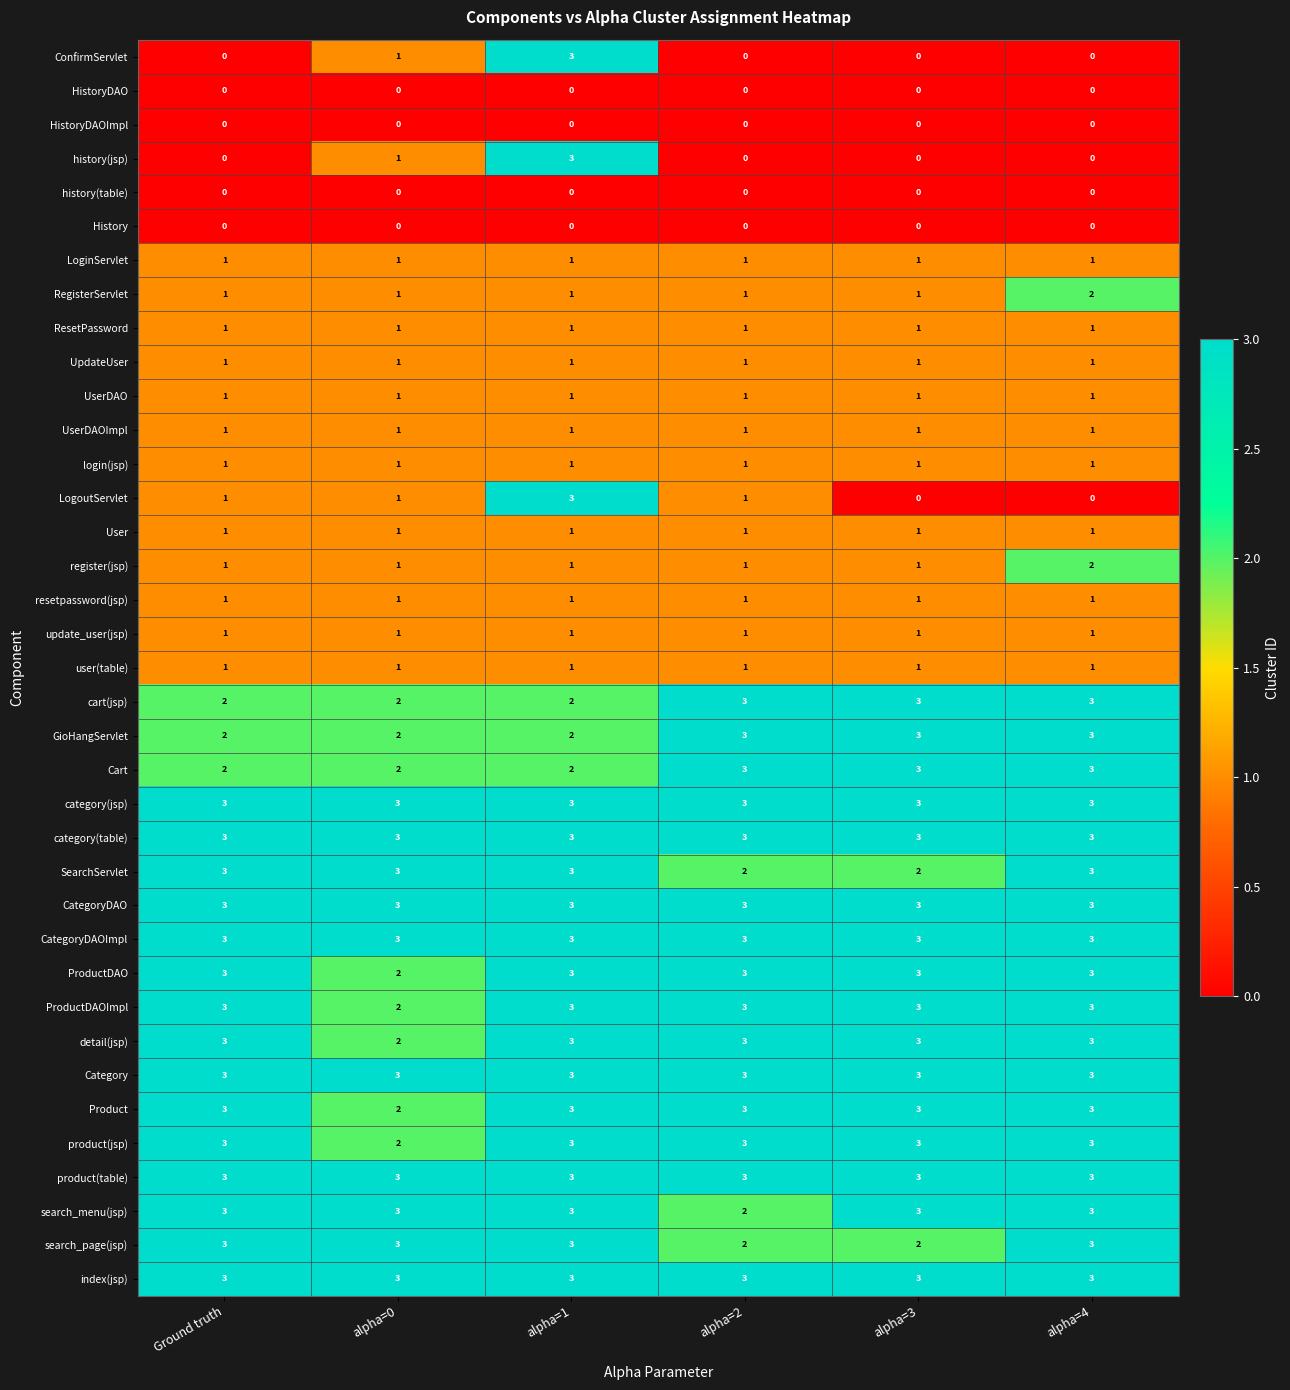

What is the difference between the highest and lowest values at alpha=0?

3